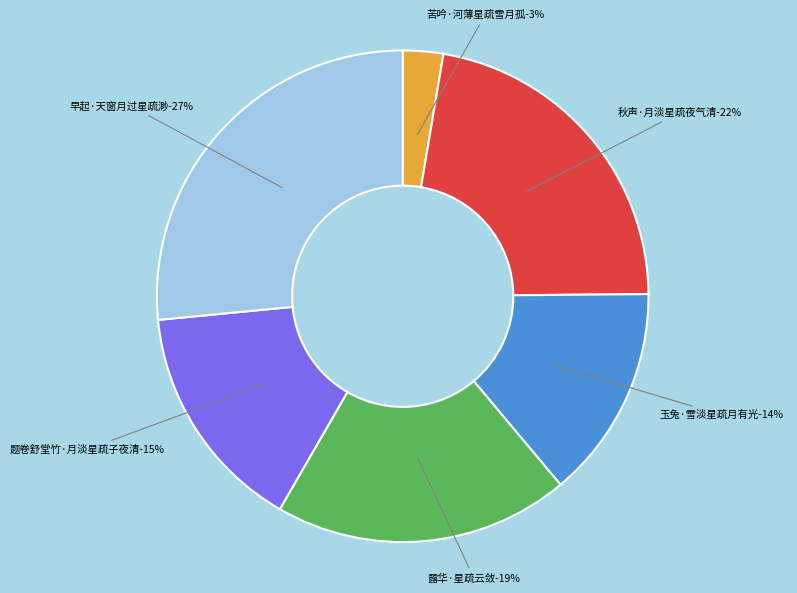

Approximately how many times larger is the value at 苦吟·河薄星疏雪月孤 compared to 早起·天窗月过星疏渺?

0.1